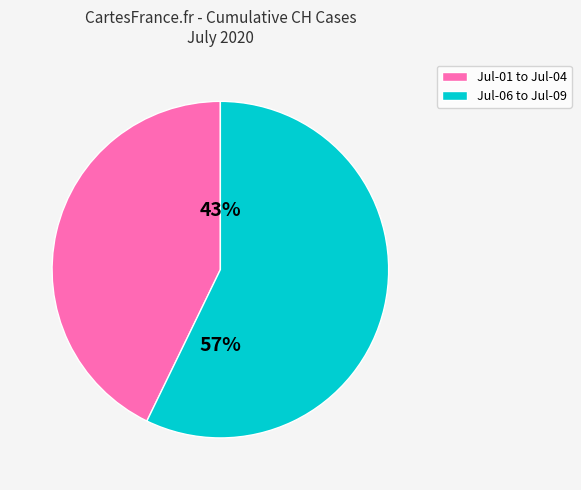

Is there a majority slice in this chart?

Yes